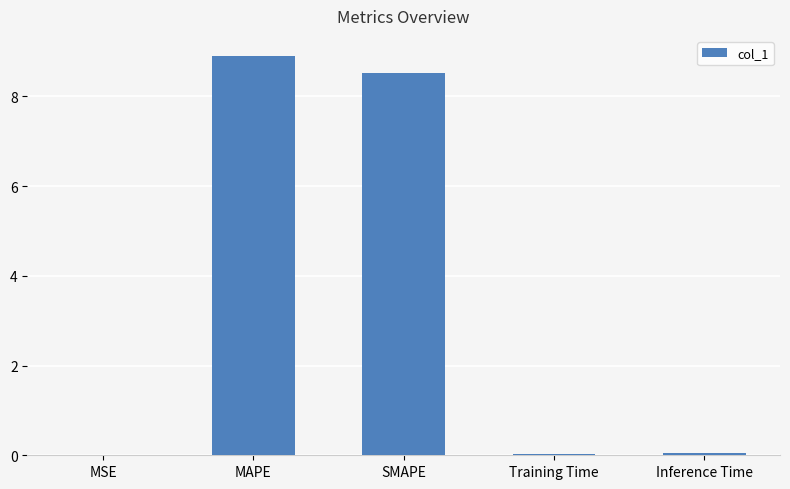

Between MSE and SMAPE, which is larger?

SMAPE